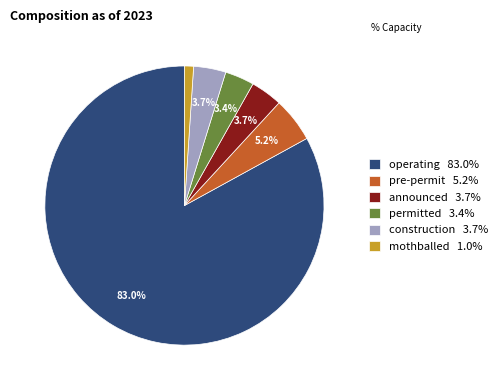

What is the ratio of the value at mothballed 1.0% to the value at permitted 3.4%?

0.3